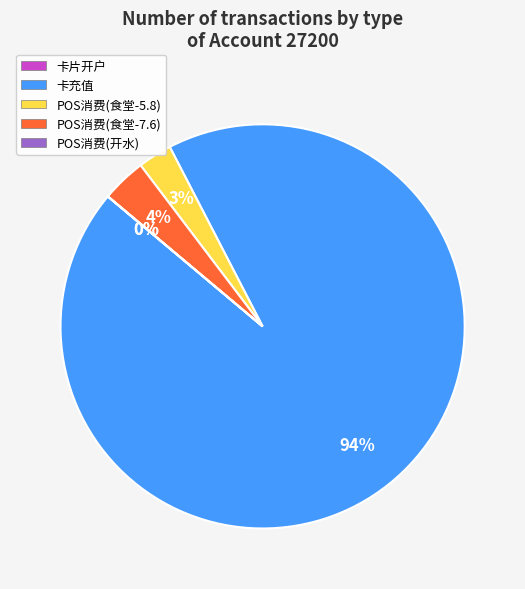

Is there a majority slice in this chart?

Yes